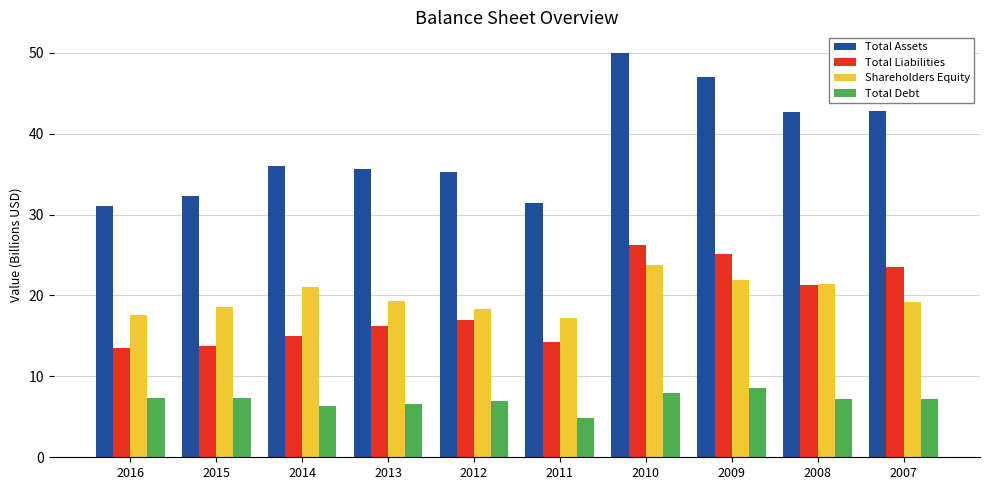

Which series has the largest total across all categories?

Total Assets